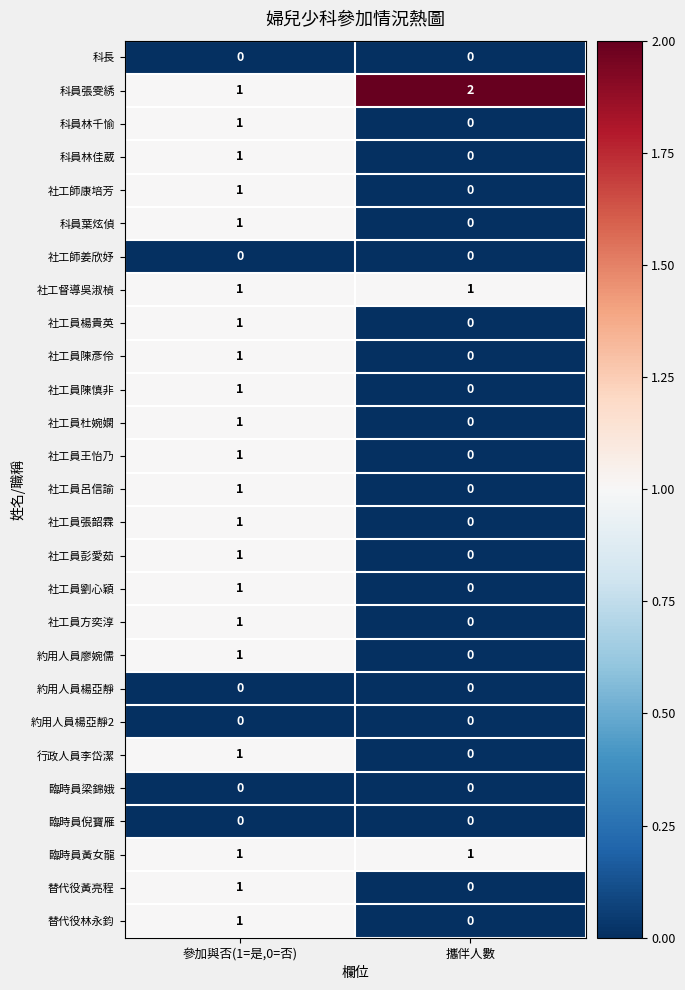

Which series has the largest total across all categories?

科員張雯綉